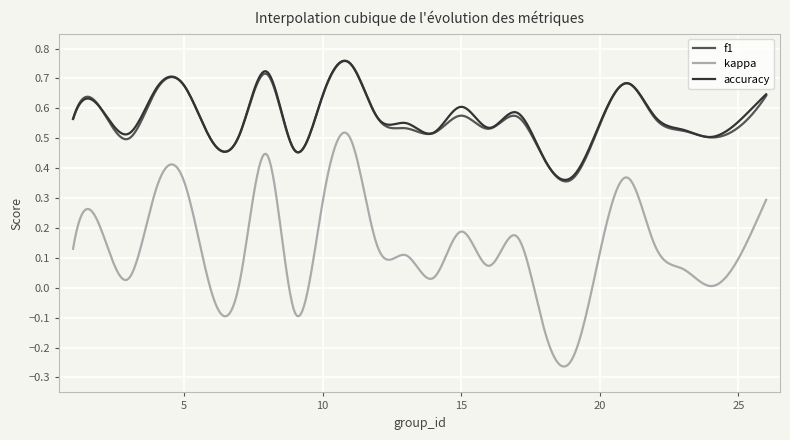

True or false: accuracy and kappa cross at least once.

False